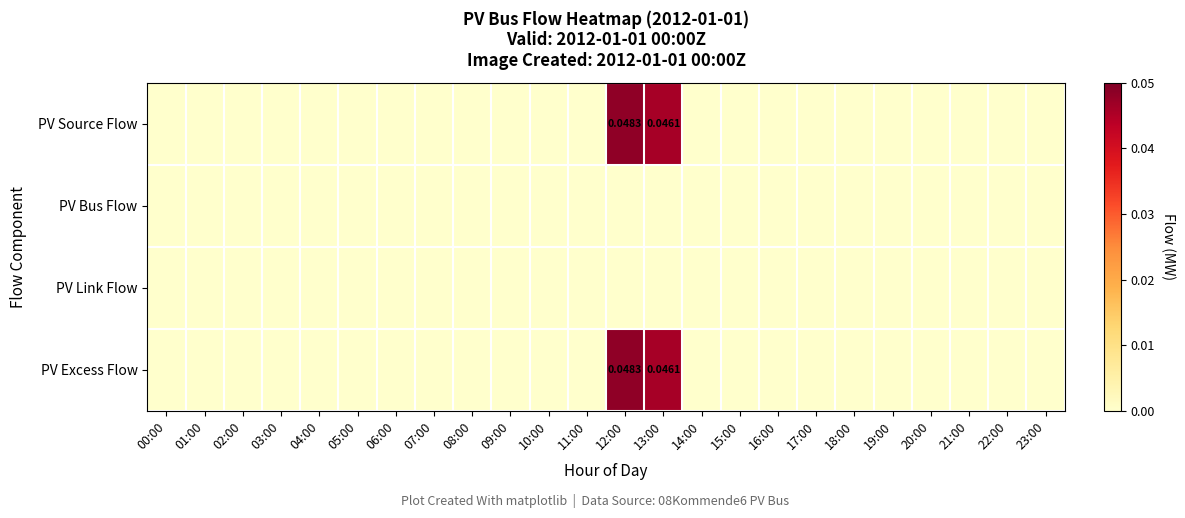

At which category is the sum across all series the highest?

12:00